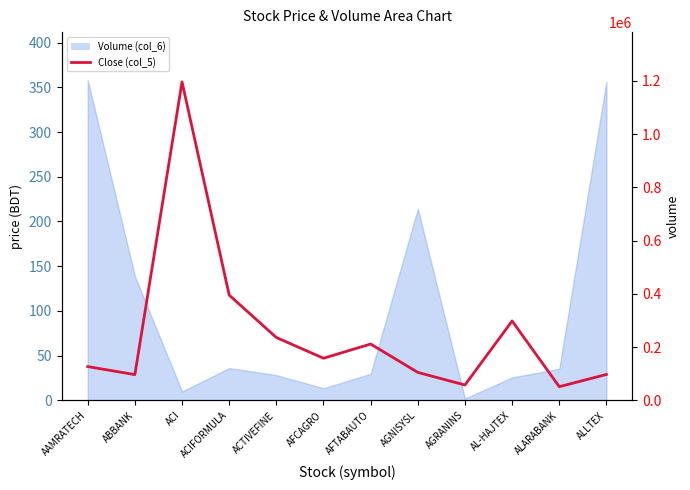

Read the value at AGNISYSL.

31.3